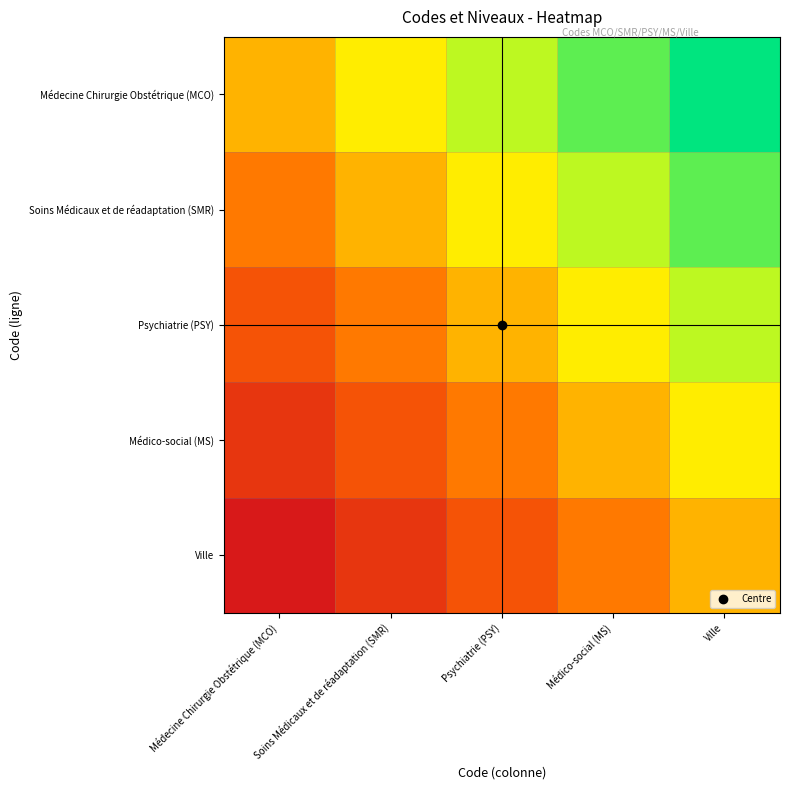

Reading left to right, list all the values displayed in this chart.

Médecine Chirurgie Obstétrique (MCO): Médecine Chirurgie Obstétrique (MCO)=0.5	Soins Médicaux et de réadaptation (SMR)=0.6	Psychiatrie (PSY)=0.8	Médico-social (MS)=0.9	Ville=1.0
Soins Médicaux et de réadaptation (SMR): Médecine Chirurgie Obstétrique (MCO)=0.4	Soins Médicaux et de réadaptation (SMR)=0.5	Psychiatrie (PSY)=0.6	Médico-social (MS)=0.8	Ville=0.9
Psychiatrie (PSY): Médecine Chirurgie Obstétrique (MCO)=0.2	Soins Médicaux et de réadaptation (SMR)=0.4	Psychiatrie (PSY)=0.5	Médico-social (MS)=0.6	Ville=0.8
Médico-social (MS): Médecine Chirurgie Obstétrique (MCO)=0.1	Soins Médicaux et de réadaptation (SMR)=0.2	Psychiatrie (PSY)=0.4	Médico-social (MS)=0.5	Ville=0.6
Ville: Médecine Chirurgie Obstétrique (MCO)=0.0	Soins Médicaux et de réadaptation (SMR)=0.1	Psychiatrie (PSY)=0.2	Médico-social (MS)=0.4	Ville=0.5